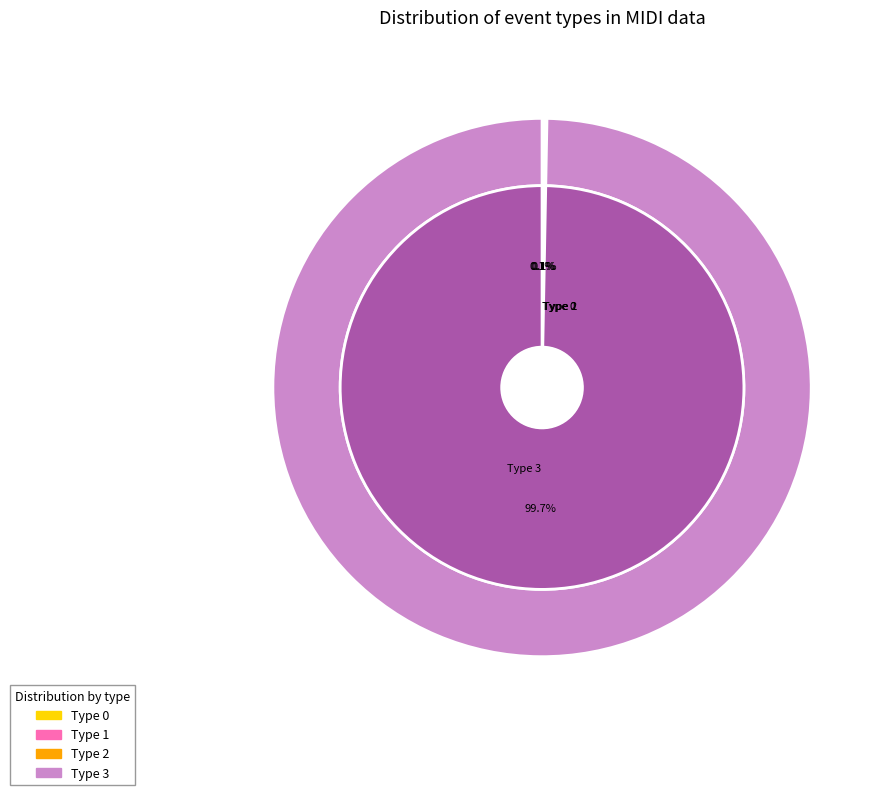

Rank the categories by value from highest to lowest.

3, 0, 1, 2